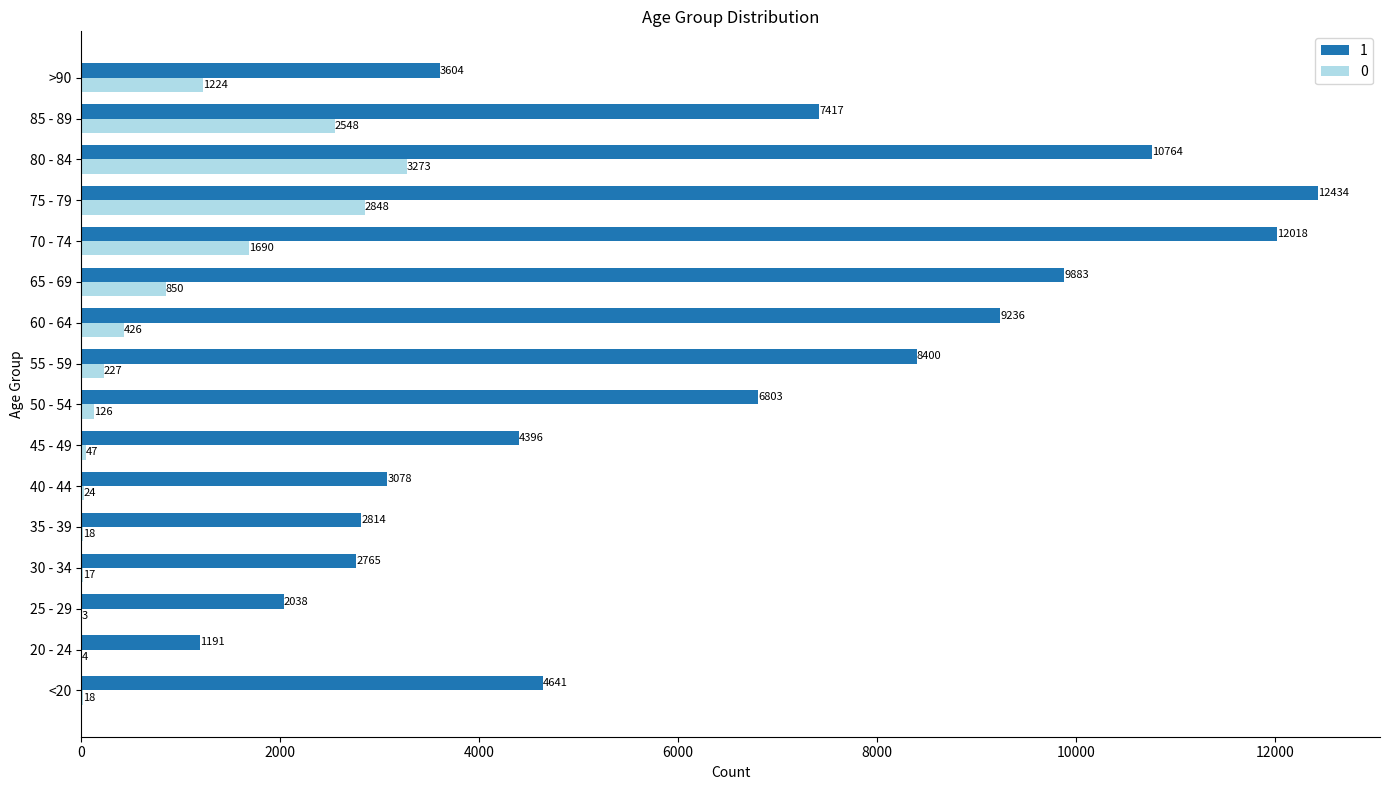

At which label does 0 reach its peak?

80 - 84